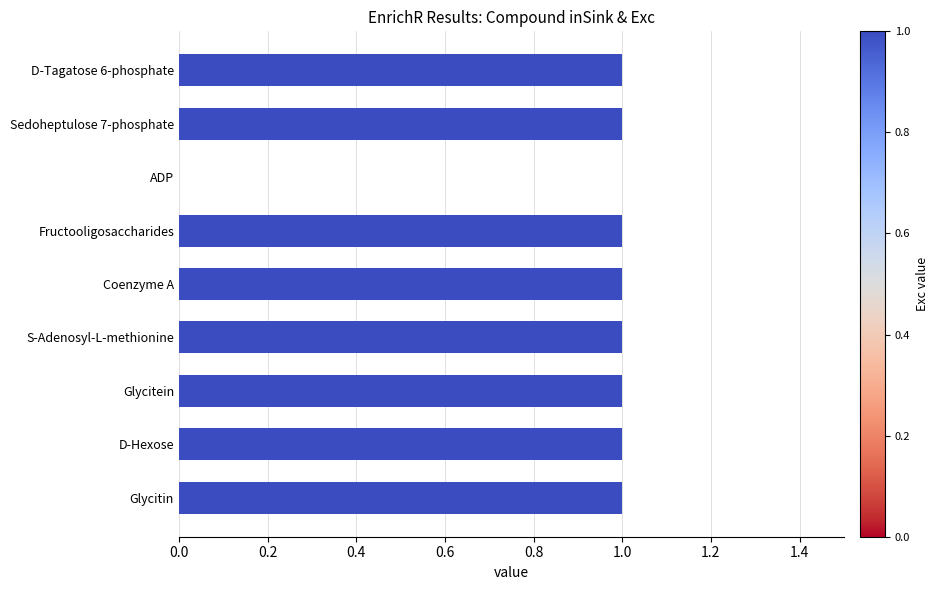

The value at D-Hexose is 1. True or false?

True